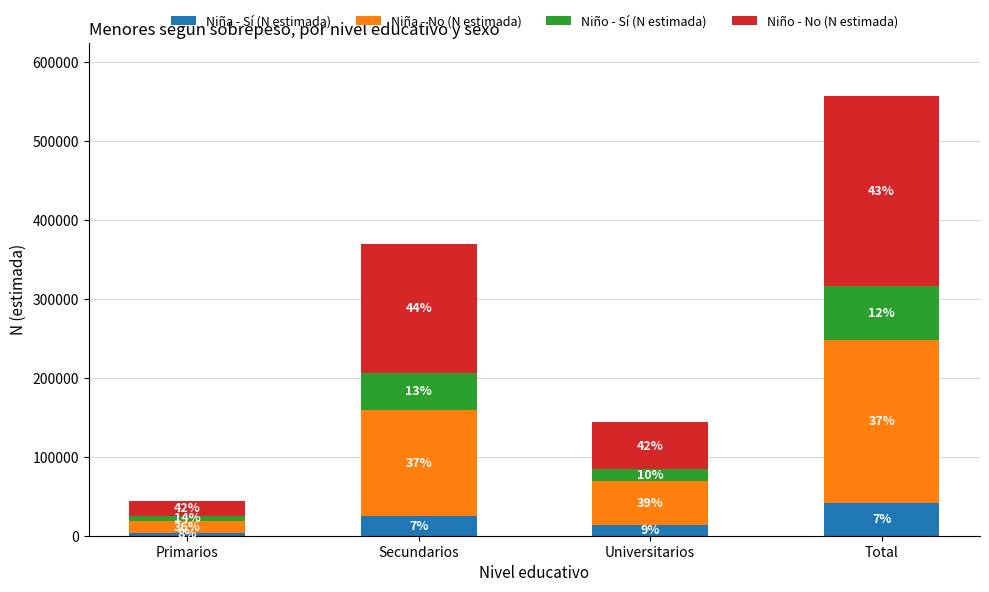

Which series changed the most between Secundarios and Universitarios?

Niño - No (N estimada)